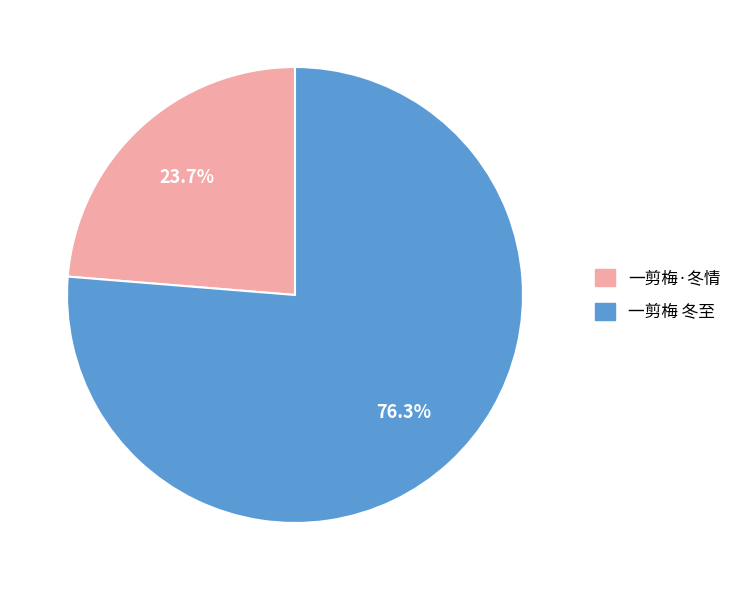

Count the number of slices in the pie.

2